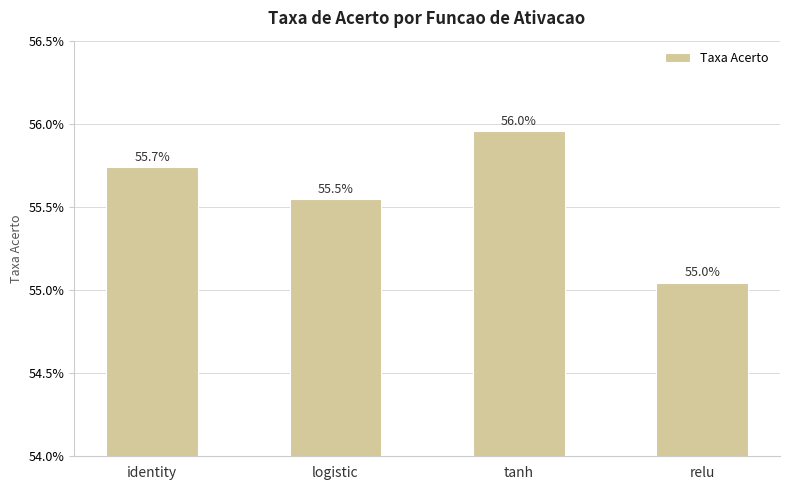

Does the chart contain any negative values?

No